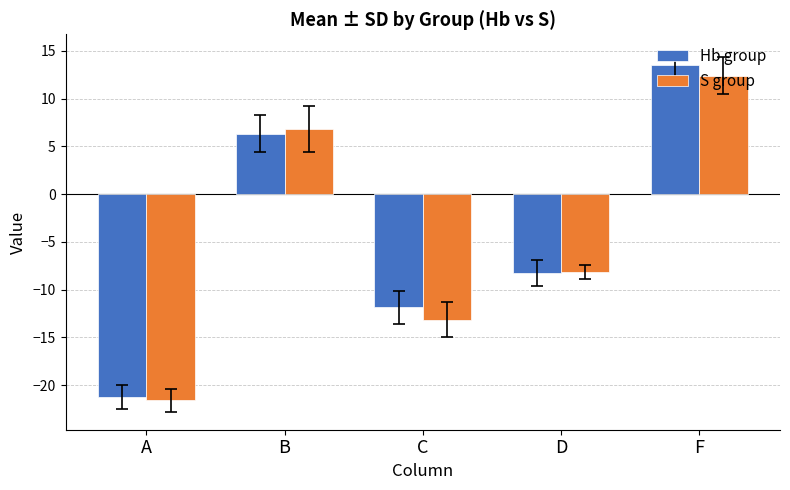

What are all the series names shown in the legend?

Hb group, S group